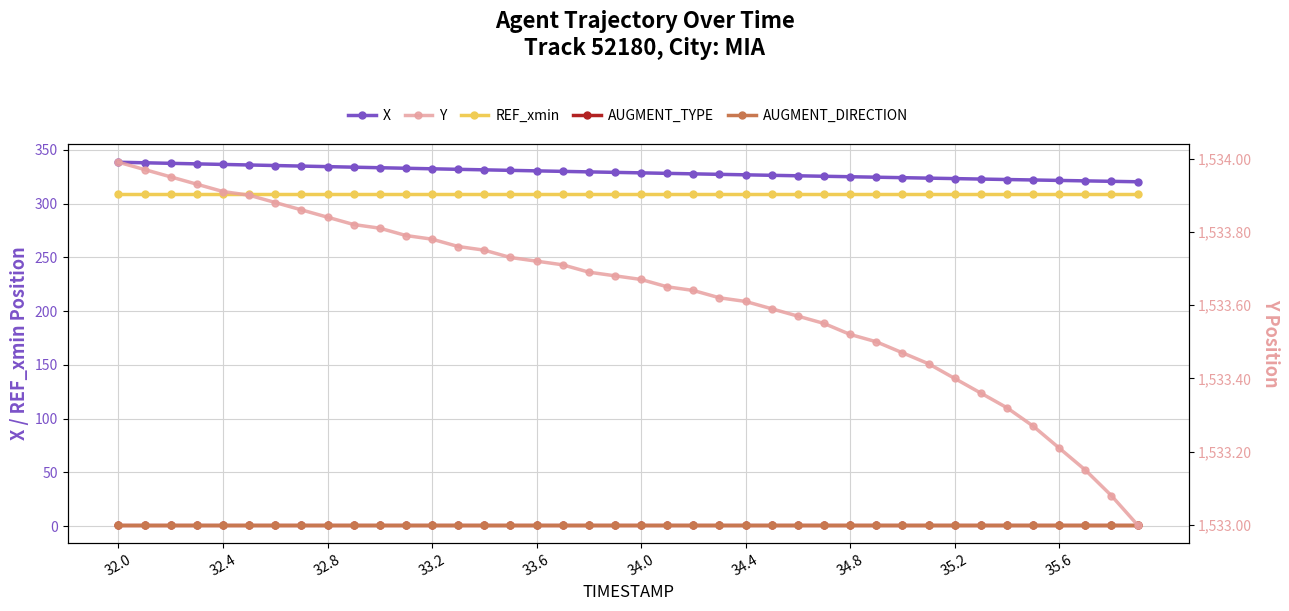

What is the value of the X point at the 15th from the left?

331.5